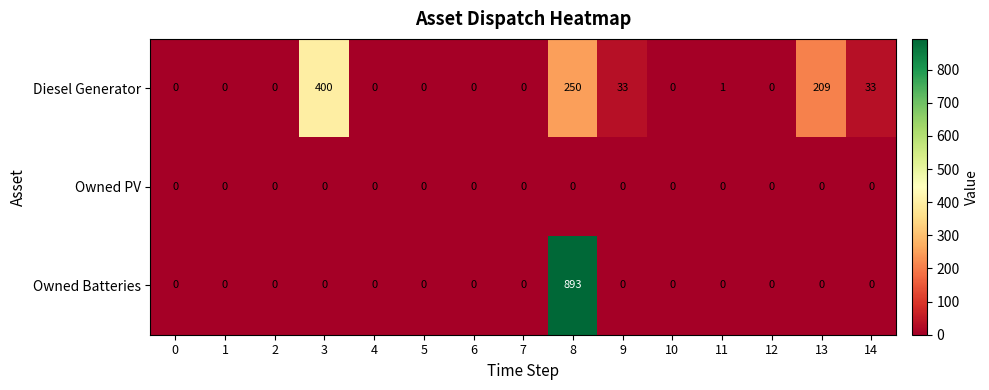

How many series are shown in this chart?

3